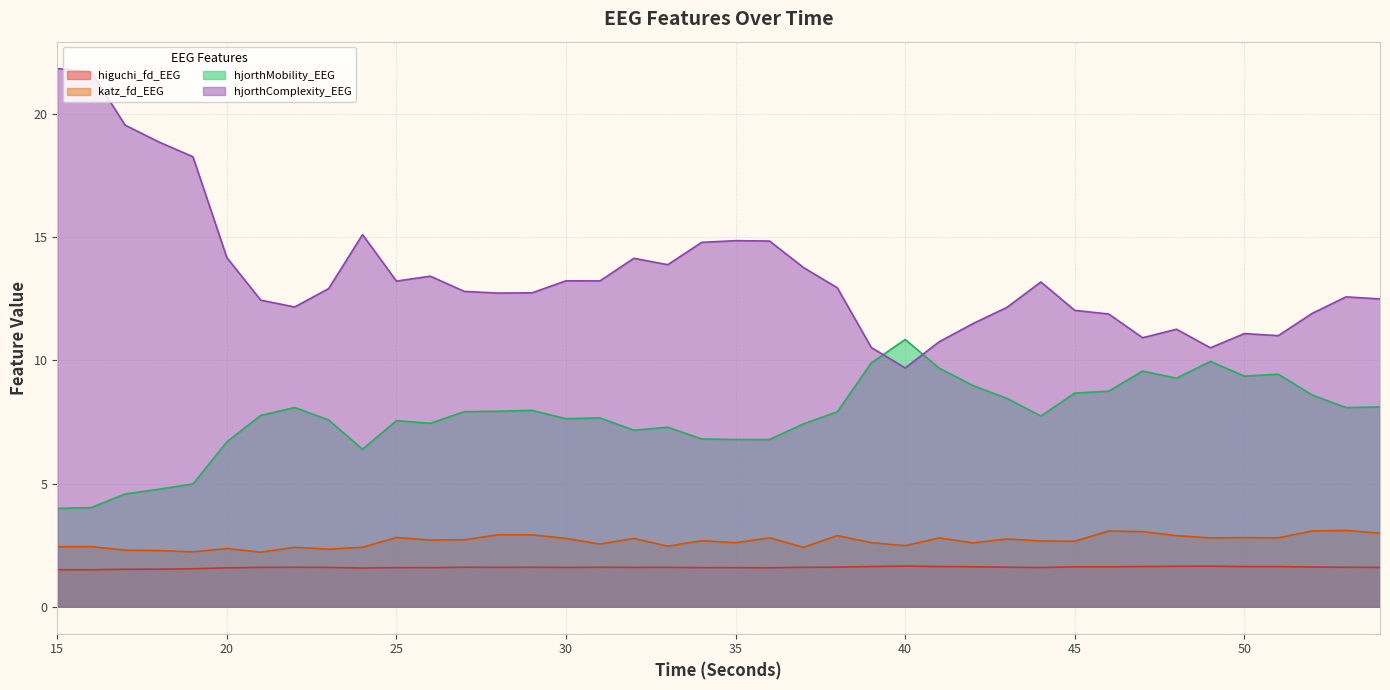

What is the difference between the maximum and minimum values in the hjorthMobility_EEG series?

6.9